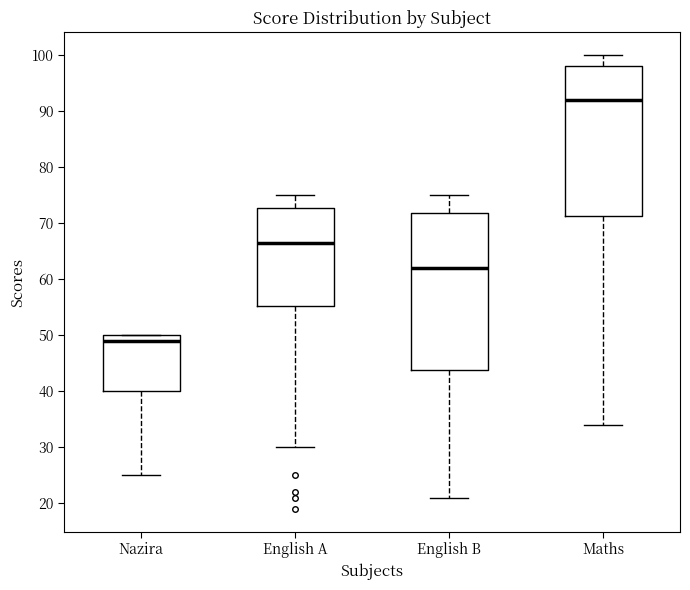

Which box is the tallest, from its lower edge to its upper edge?

English B